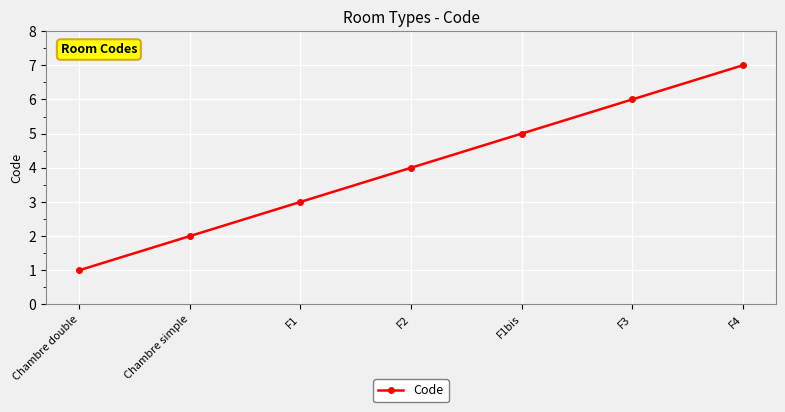

True or false: there are more than 2 points higher than both neighbors.

False